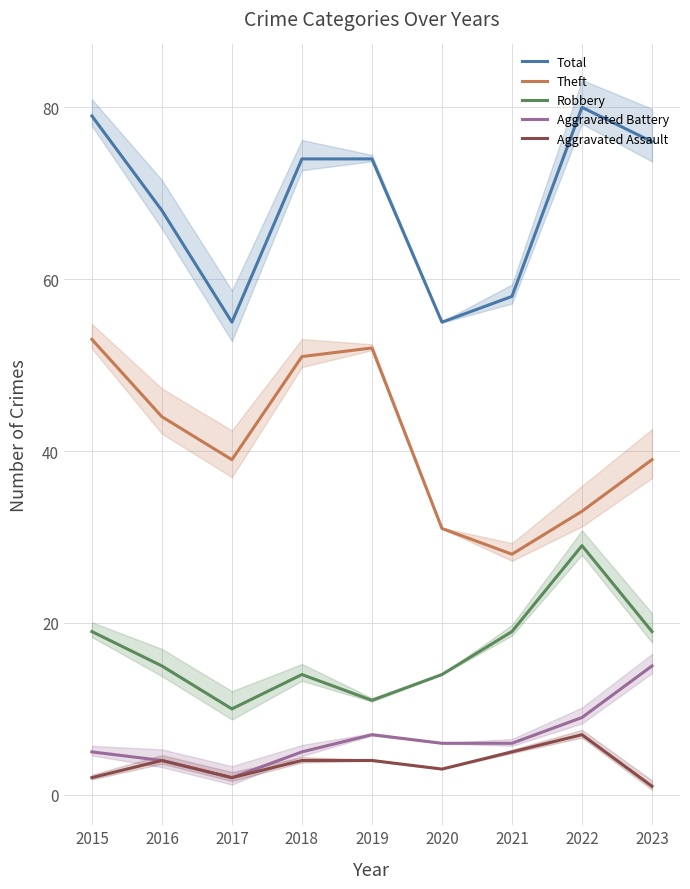

What is the average value of the Total series?

69